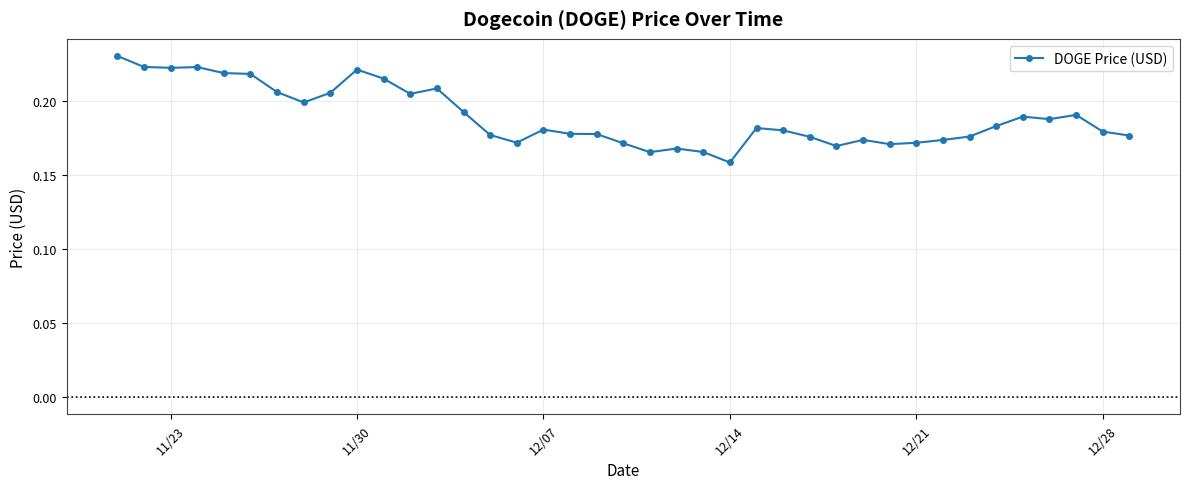

What is the difference between the maximum and minimum values?

0.1